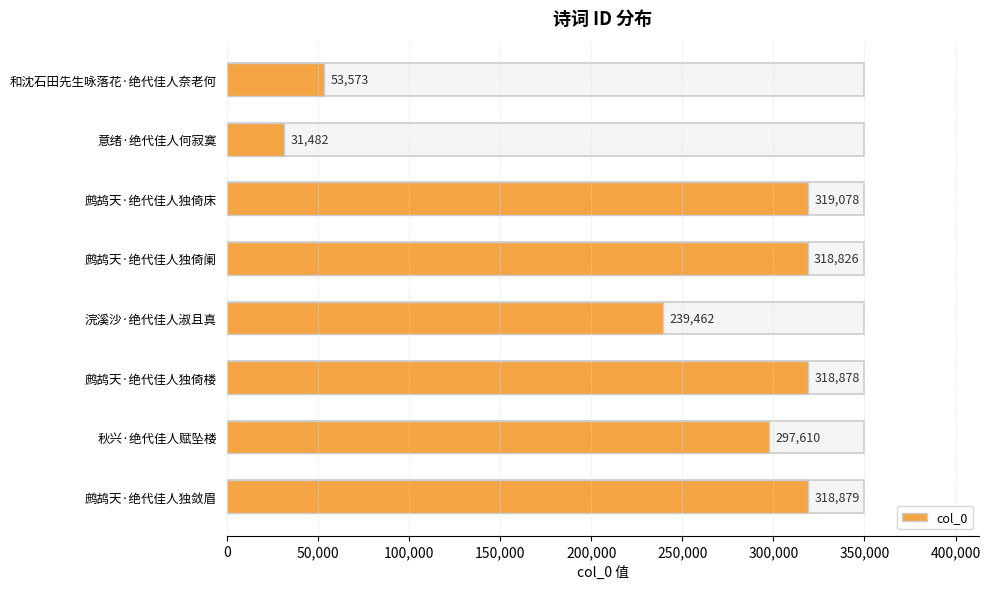

What is the value of the 7th bar from the top?

297610